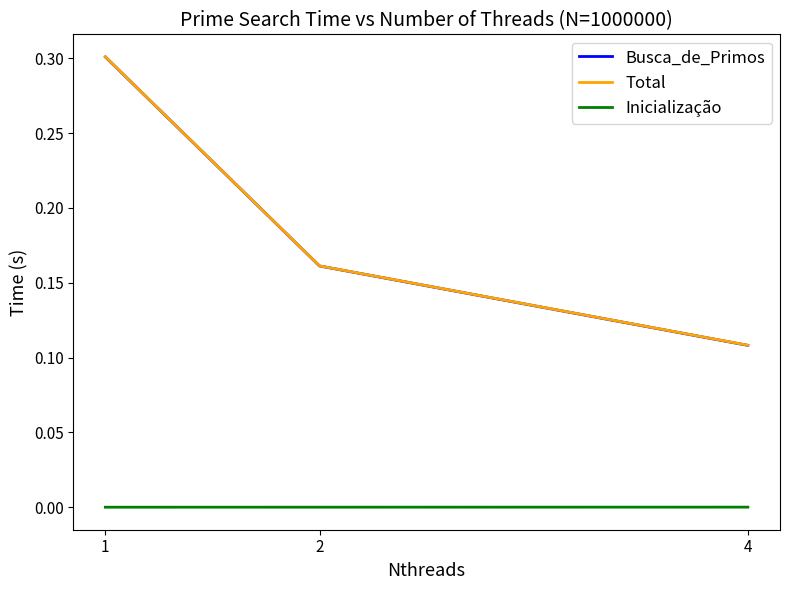

The value of Busca_de_Primos at 2 is 0.1. True or false?

False